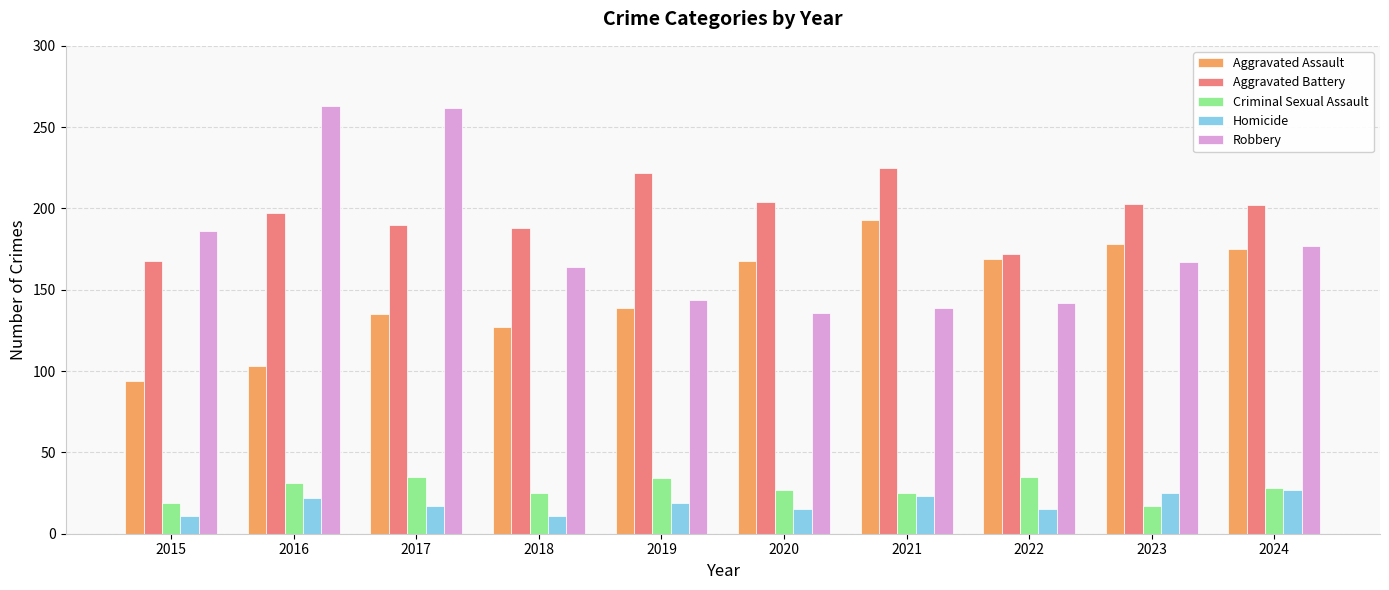

Which series changed the most between 2015 and 2020?

Aggravated Assault